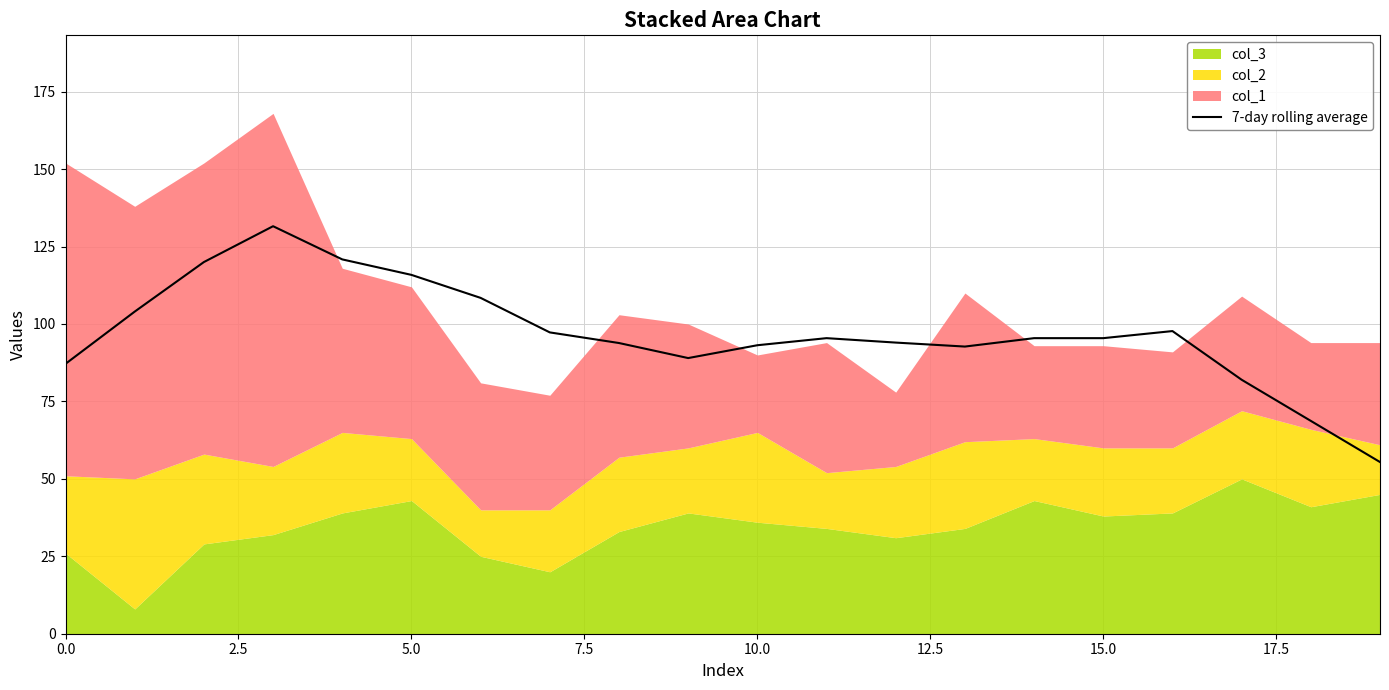

What is the difference between the second highest and minimum values?

65.4